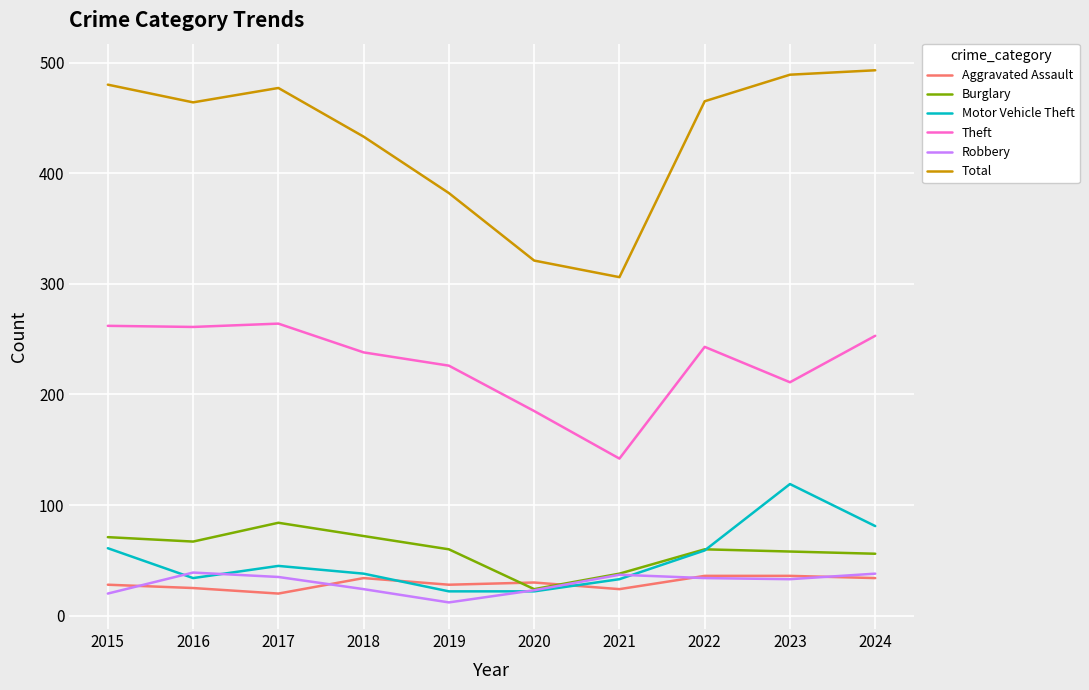

True or false: Robbery has a value of 16 at 2023.

False